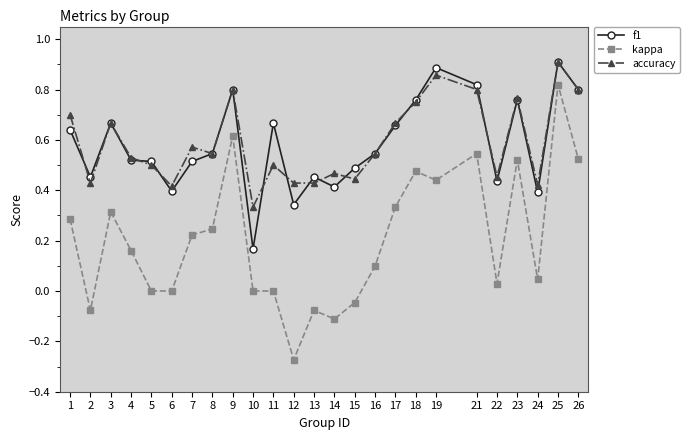

True or false: kappa and f1 intersect in this chart.

False